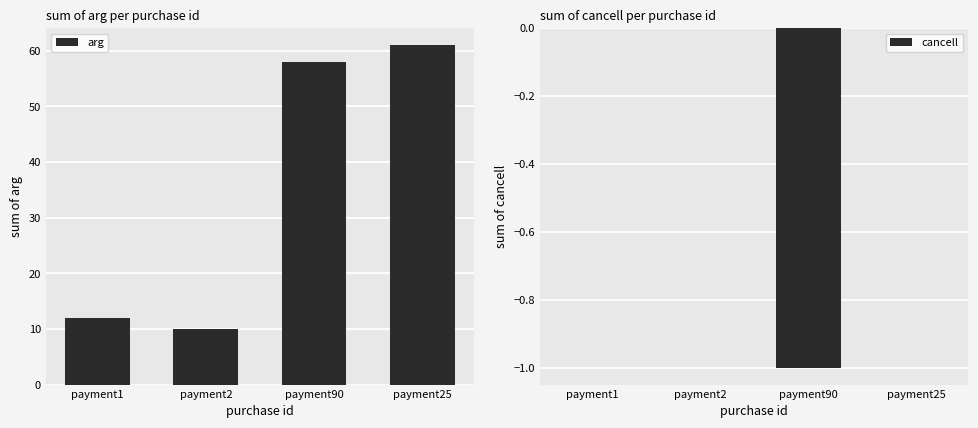

At payment90, list the series in order from largest to smallest.

arg, cancell